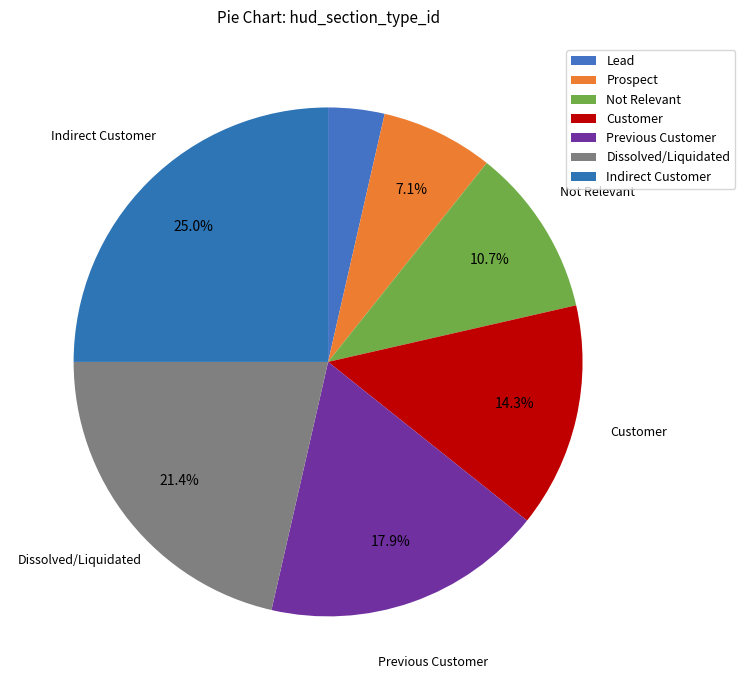

Is the sum of Indirect Customer and Customer greater than half?

No